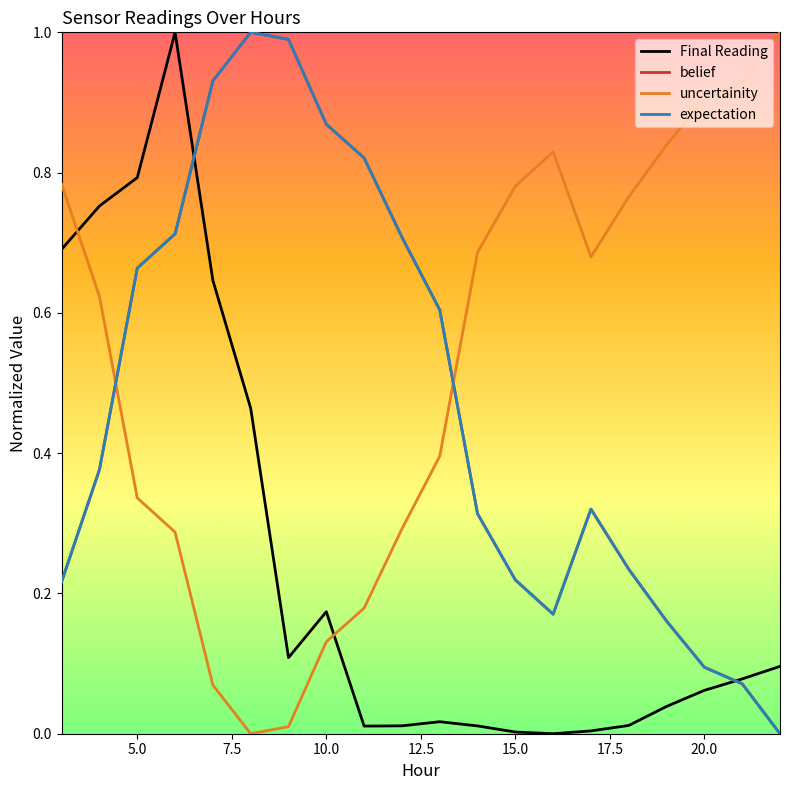

After their last crossing, which series has the higher values: uncertainity or belief?

uncertainity